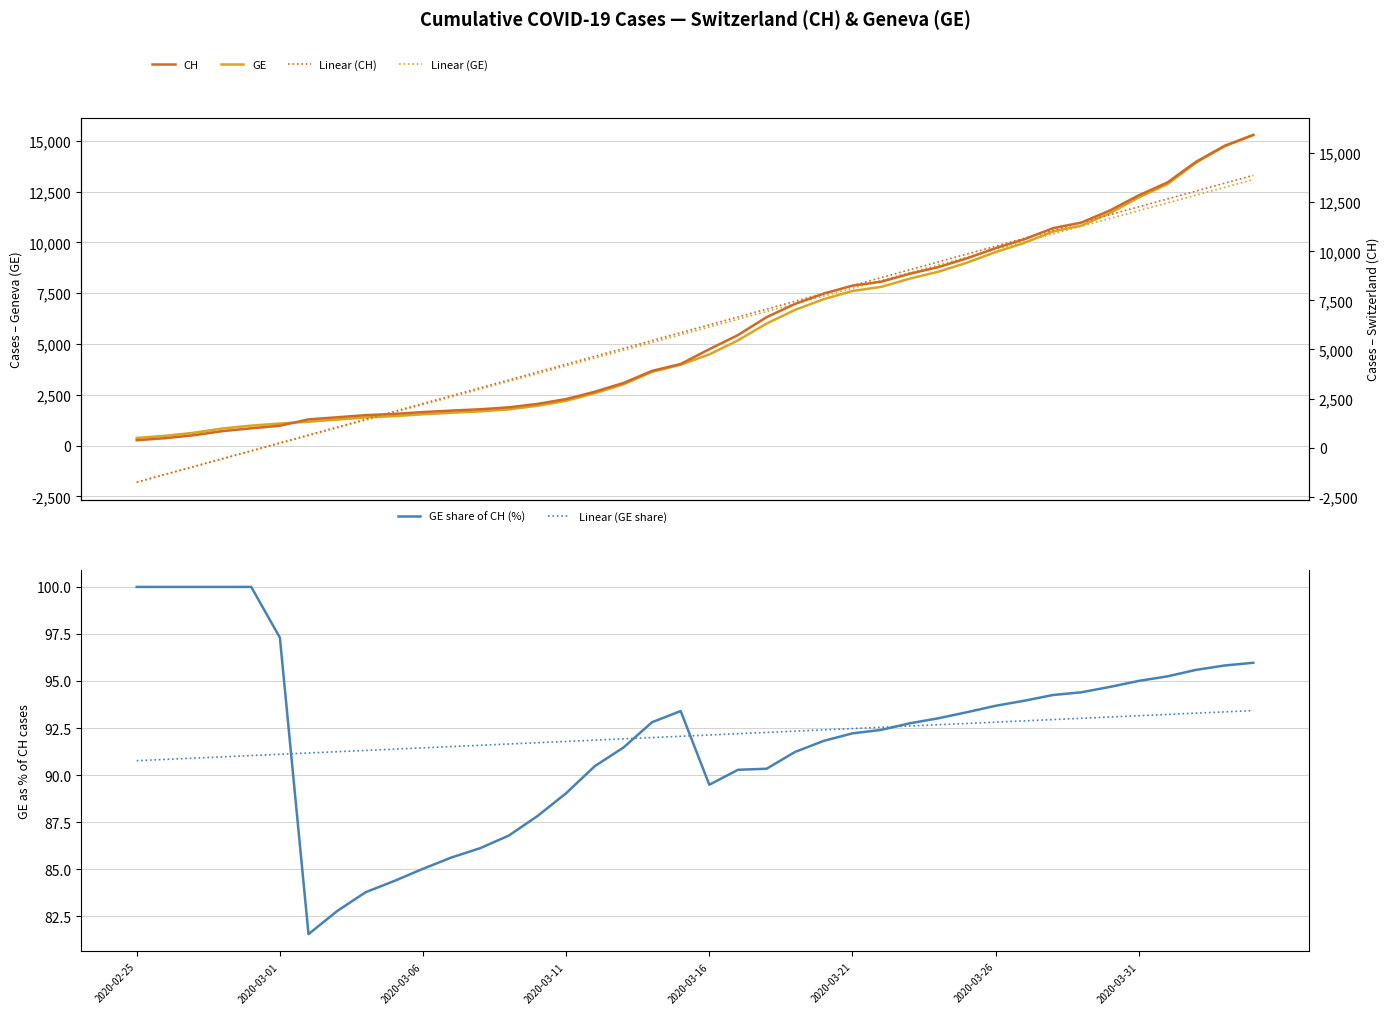

Is this an area chart (filled region under the line)?

No